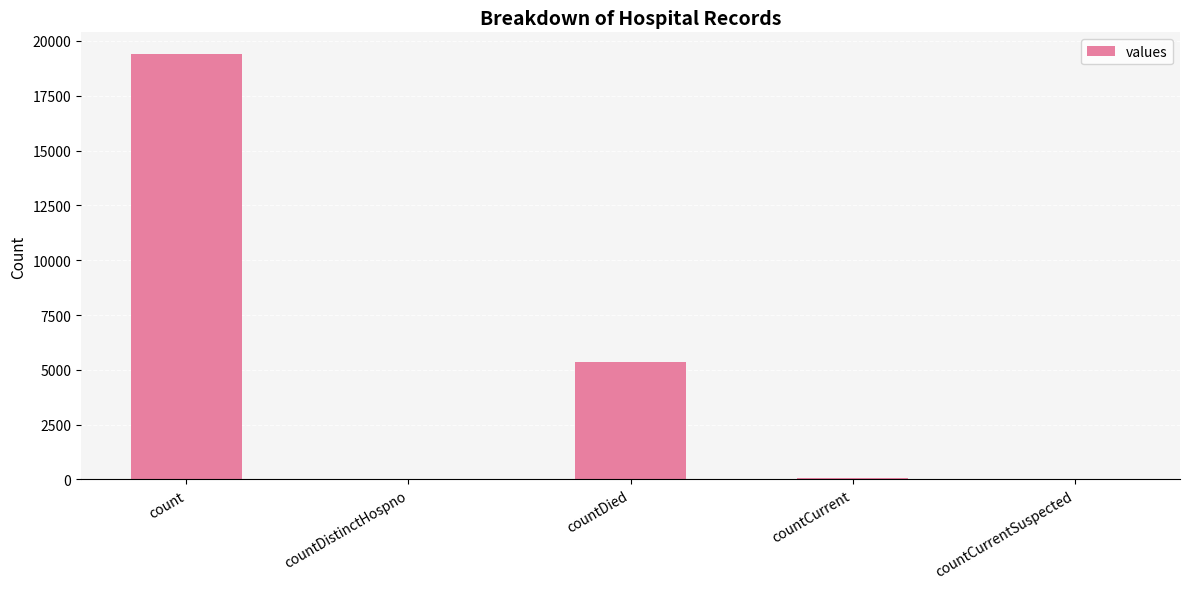

What is the sum of all values?

24875